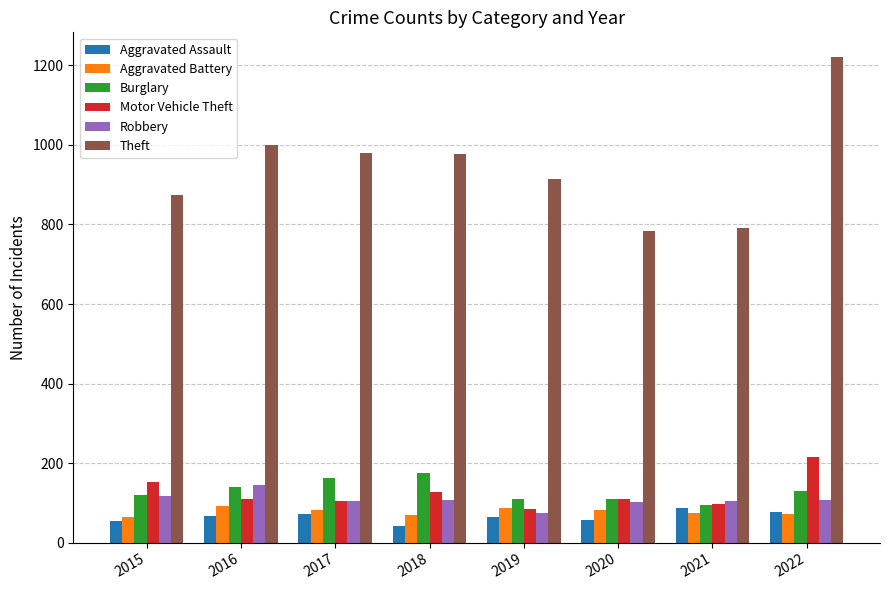

What value does the Theft series have at 2016, to the nearest 5?

1000